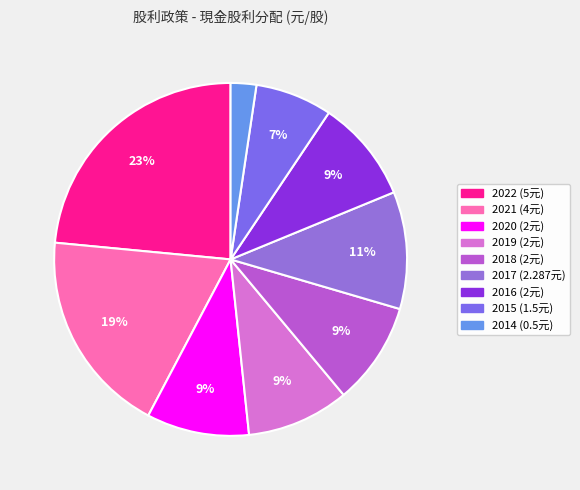

Count the number of slices in the pie.

9